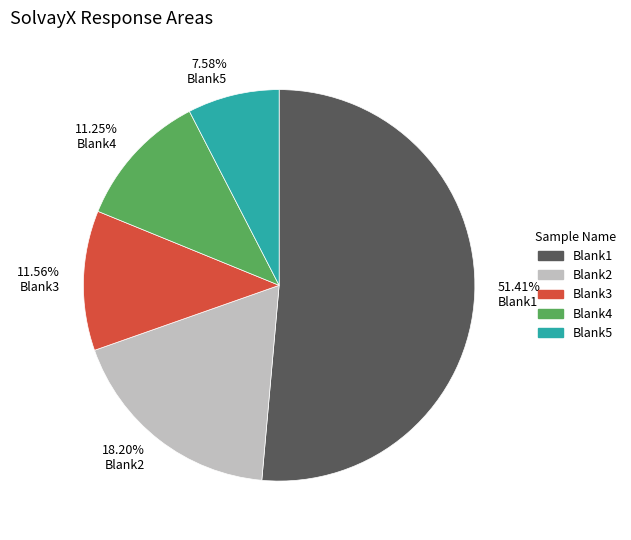

Is the sum of Blank4 and Blank3 greater than half?

No